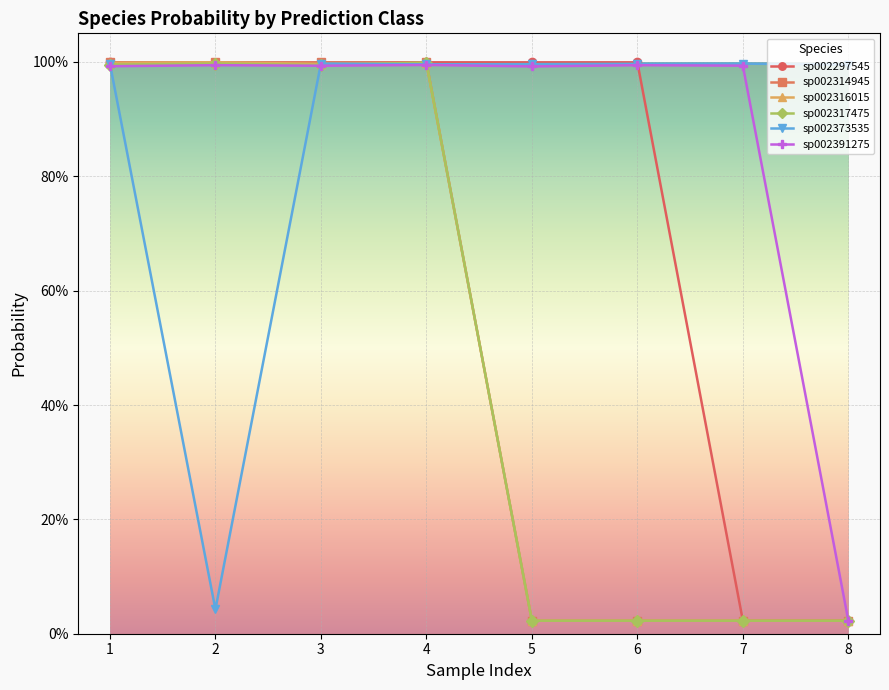

What are all the series names shown in the legend?

sp002297545, sp002314945, sp002316015, sp002317475, sp002373535, sp002391275